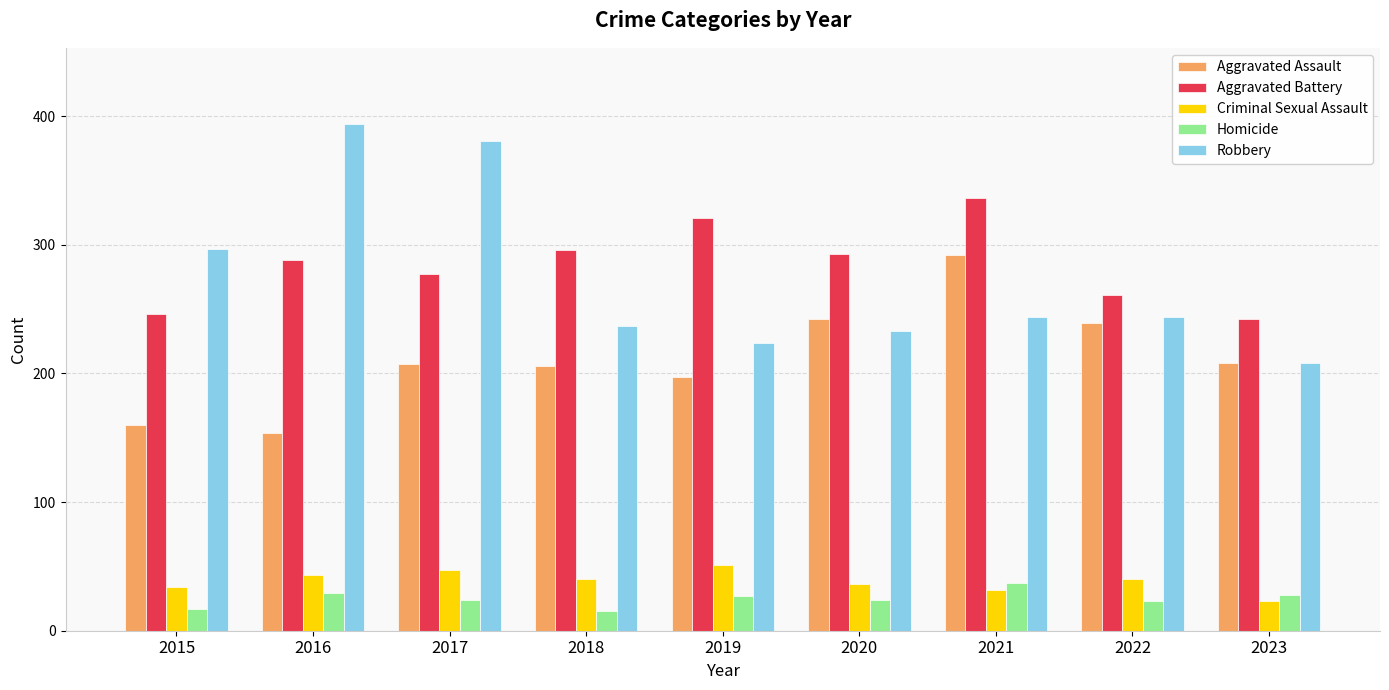

At 2019, list the series in order from smallest to largest.

Homicide, Criminal Sexual Assault, Aggravated Assault, Robbery, Aggravated Battery